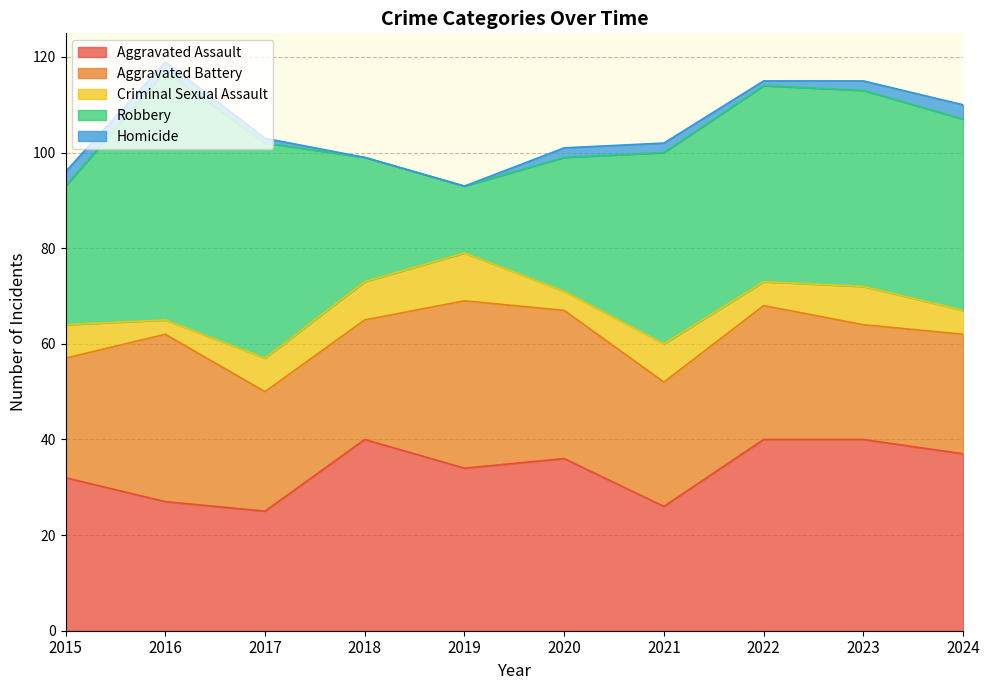

What are all the series names shown in the legend?

Aggravated Assault, Aggravated Battery, Criminal Sexual Assault, Robbery, Homicide